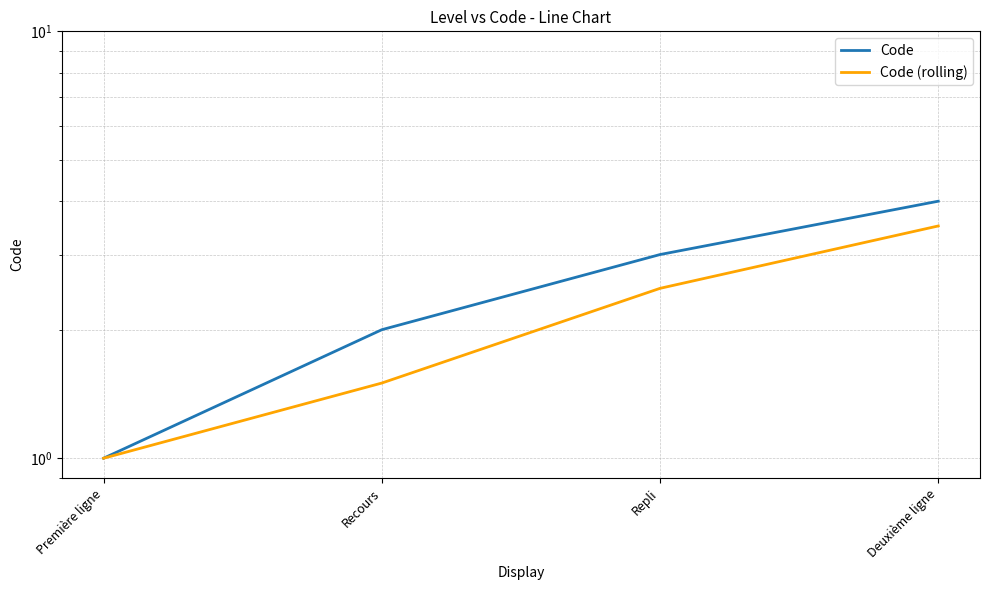

True or false: Code (rolling) and Code cross at least once.

False